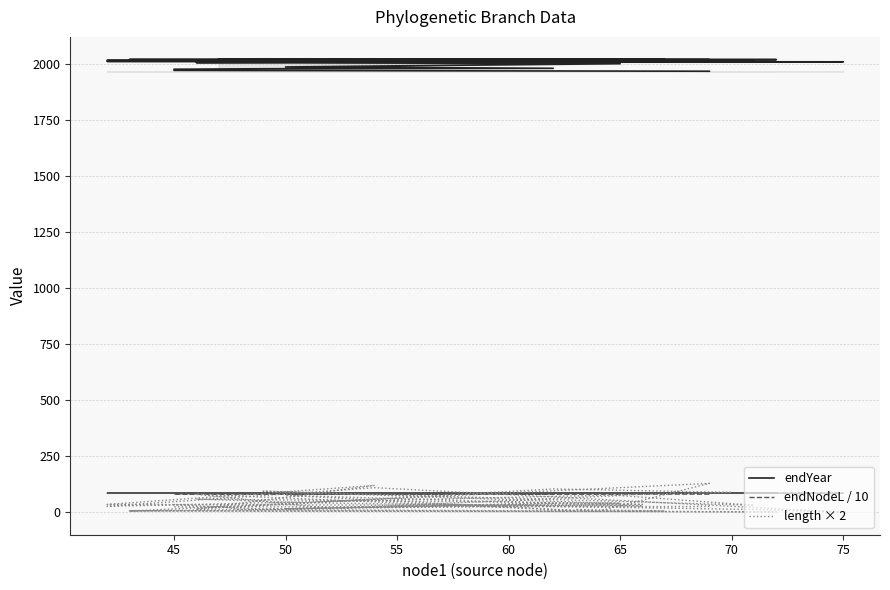

What is the difference between the maximum and minimum values in the endNodeL / 10 series?

5.2